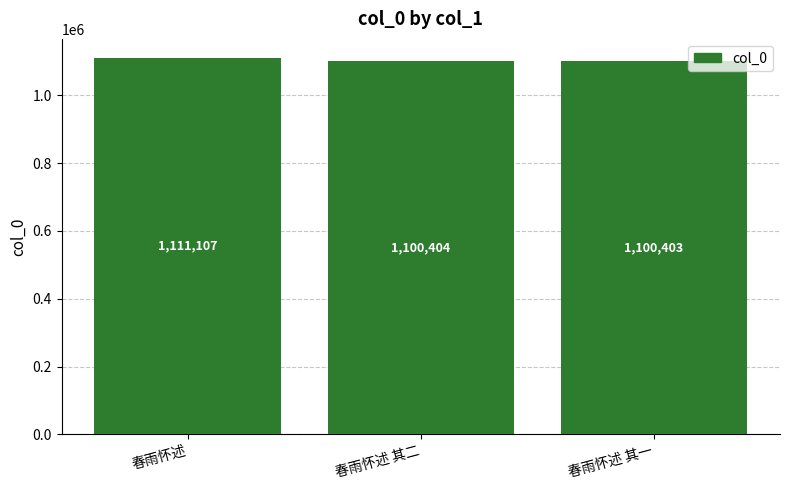

Reading left to right, list all the values displayed in this chart.

春雨怀述=1111107	春雨怀述 其二=1100404	春雨怀述 其一=1100403